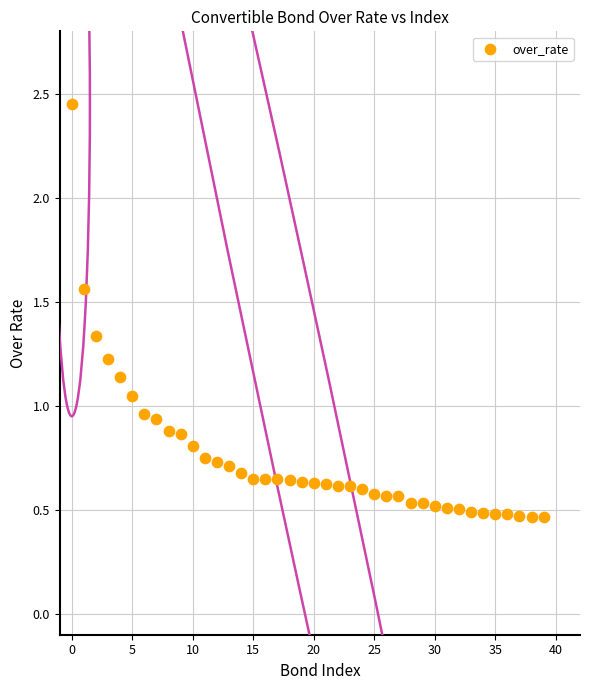

What is the range of Y values (max minus min)?

2.0